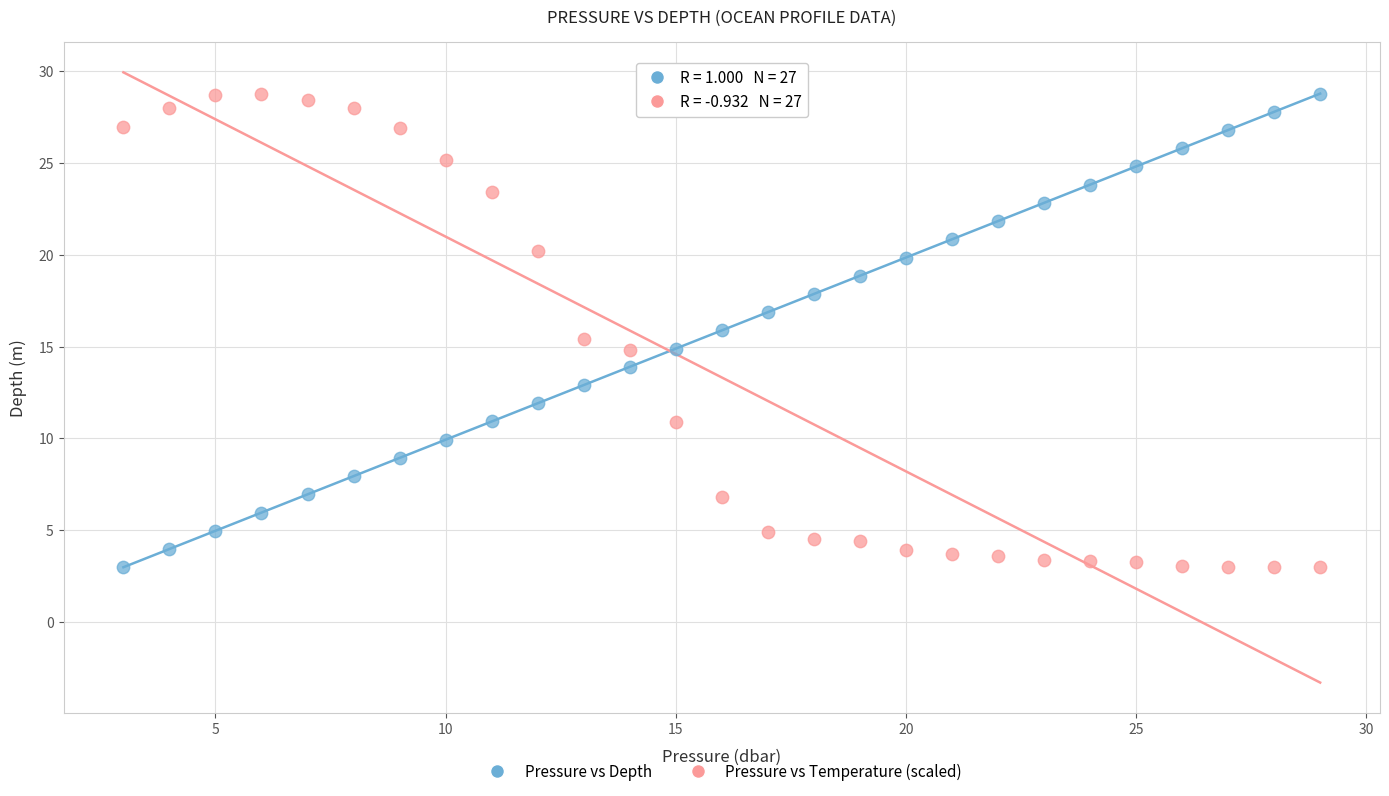

Across all data points, what is the range of Y values (max minus min)?

25.8